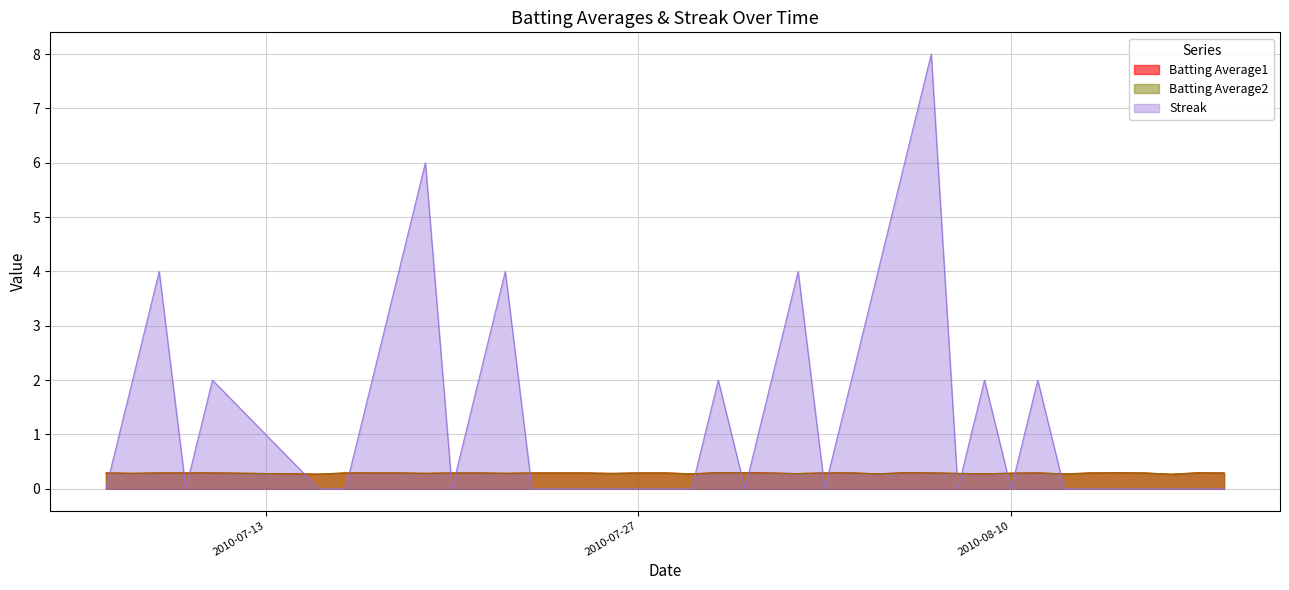

Is it true that Batting Average1 equals 0.1 at 2010-08-13?

False